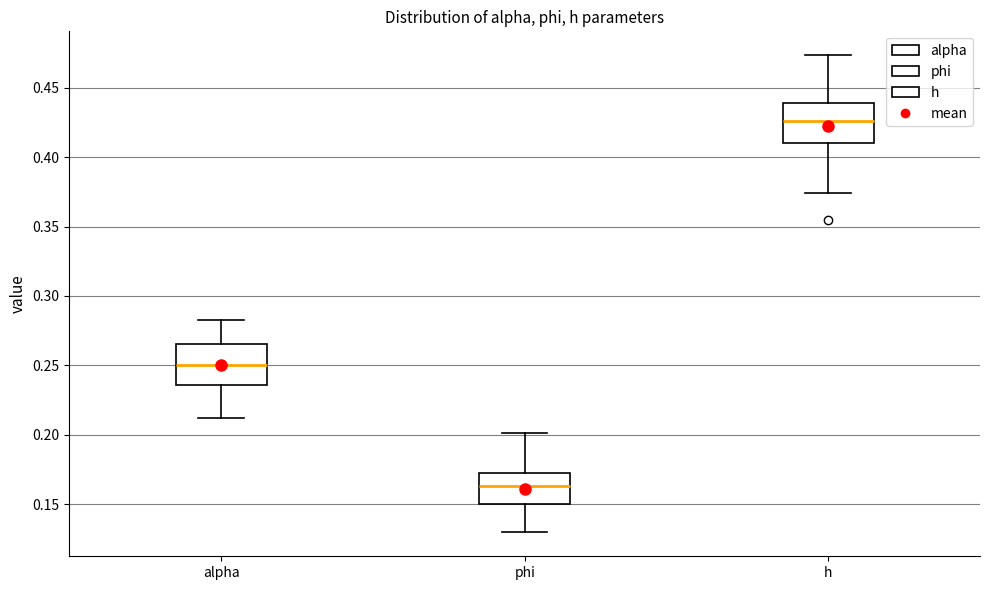

Where does the median line of the box for h sit on the y-axis? The values are not printed on the chart, so give them approximately, as read against the axis.

0.425